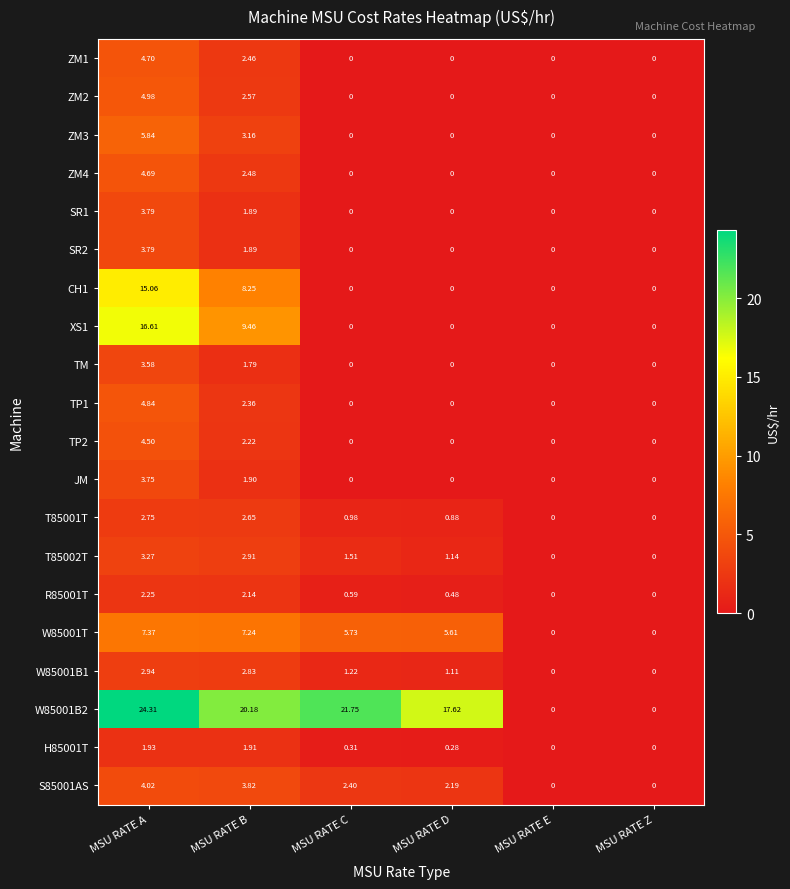

At which category is the sum across all series the highest?

MSU RATE A